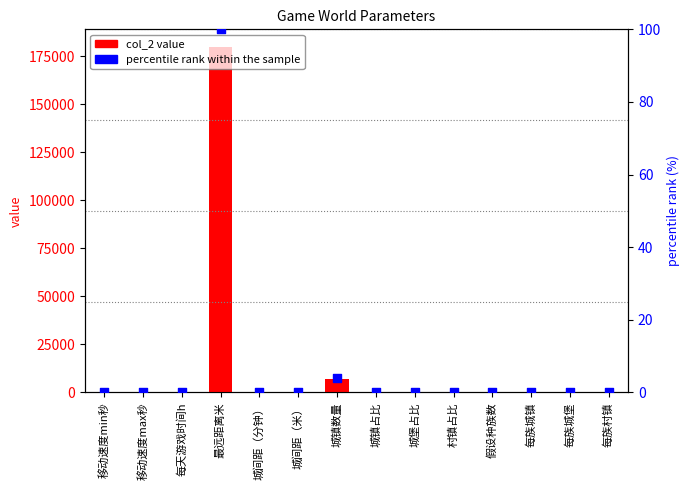

Which series has the largest Y range (max minus min)?

col_2 value